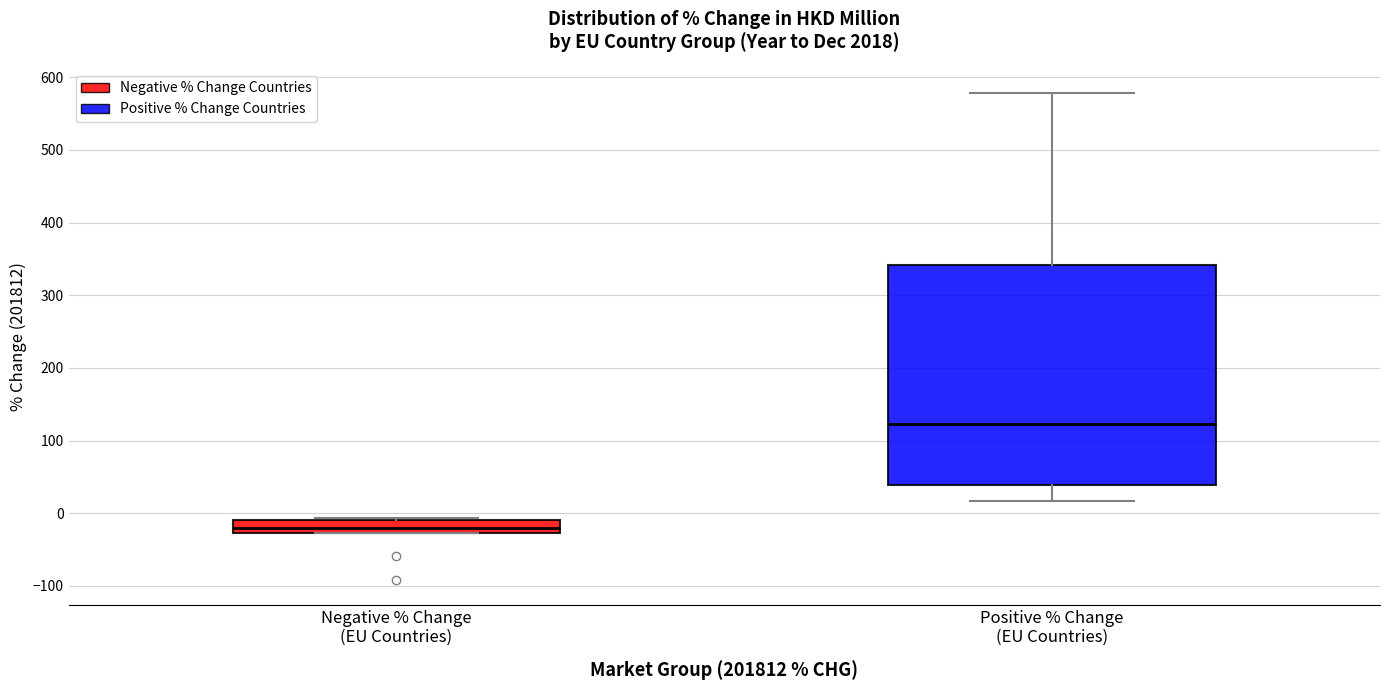

Reading left to right, read every box against the y-axis: the position of its median line, the range the box covers, and the ends of its whiskers. The values are not printed on the chart, so give them approximately, as read against the axis.

Negative % Change (EU Countries): median -20, box -30 to -10, whiskers -30 to -10
Positive % Change (EU Countries): median 120, box 40 to 340, whiskers 20 to 580